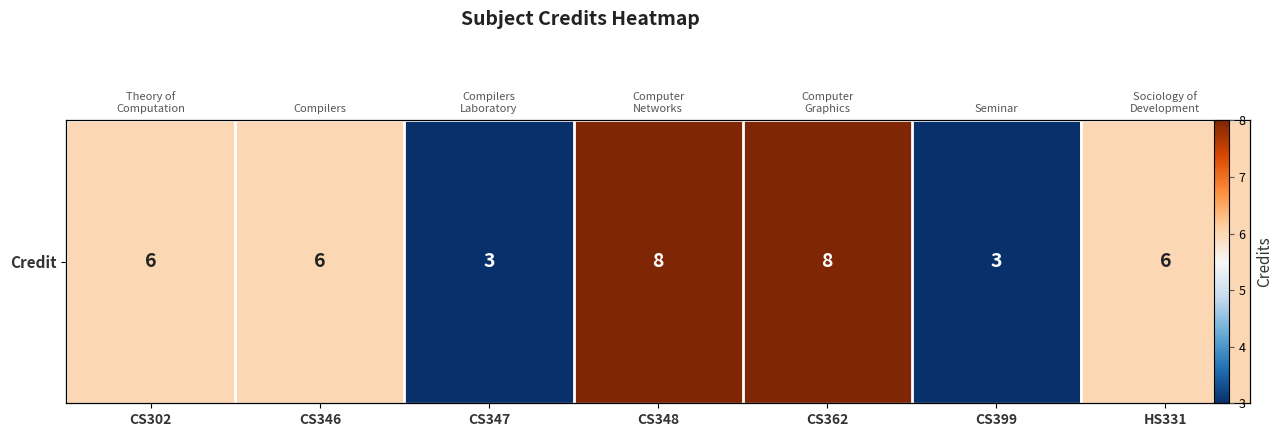

The chart shows a value of 3 at CS347. True or false?

True